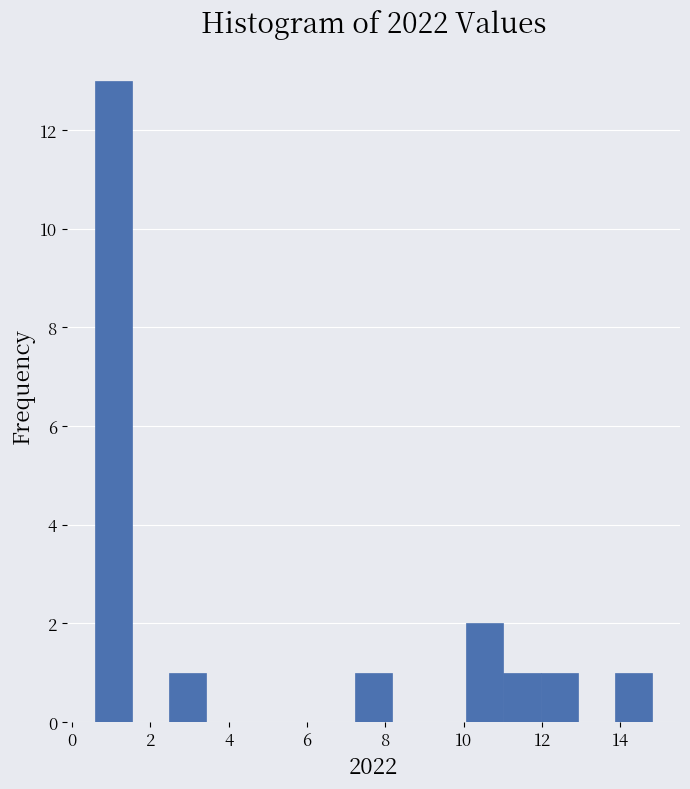

Reading left to right, transcribe this chart: for each bar, give the range it covers on the x-axis and its height. Neither the bar edges nor the heights are printed on the chart, so give them approximately, as read against the axes.

0.6 to 1.6: 13
1.6 to 2.4: 0
2.4 to 3.4: 1
3.4 to 4.4: 0
4.4 to 5.4: 0
5.4 to 6.2: 0
6.2 to 7.2: 0
7.2 to 8.2: 1
8.2 to 9.2: 0
9.2 to 10.0: 0
10.0 to 11.0: 2
11.0 to 12.0: 1
12.0 to 13.0: 1
13.0 to 13.8: 0
13.8 to 14.8: 1